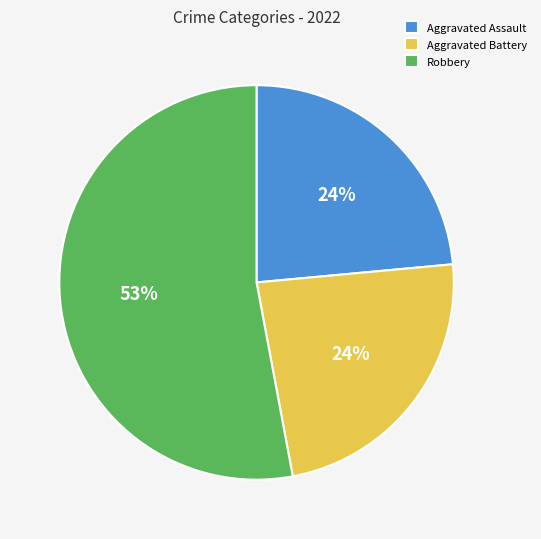

Which category has the biggest portion of the pie?

Robbery